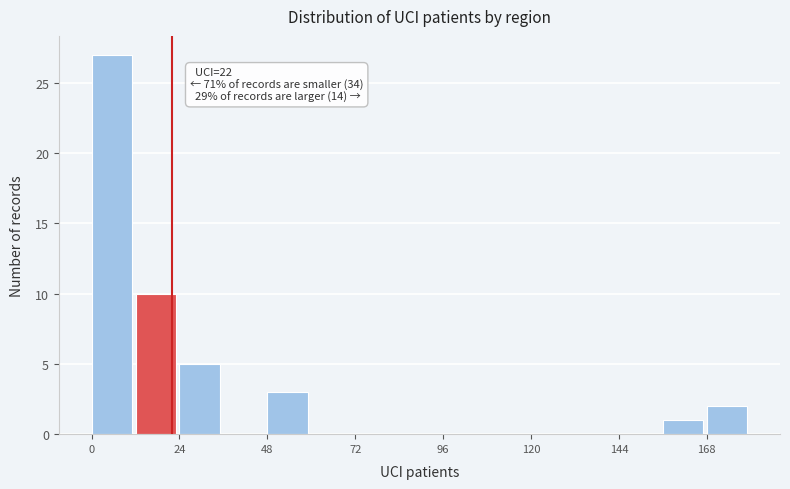

Around what value on the x-axis is the tallest bar? Give the approximate position of its centre, as read against the axis.

5